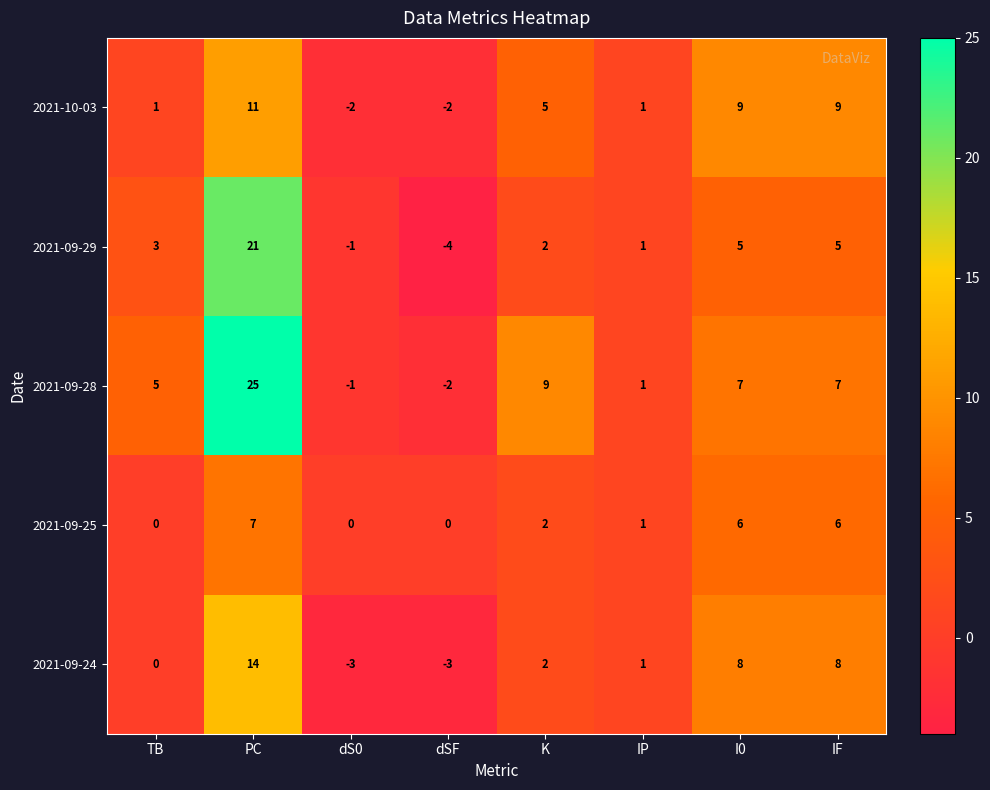

What is the difference between the highest and lowest values at I0?

4